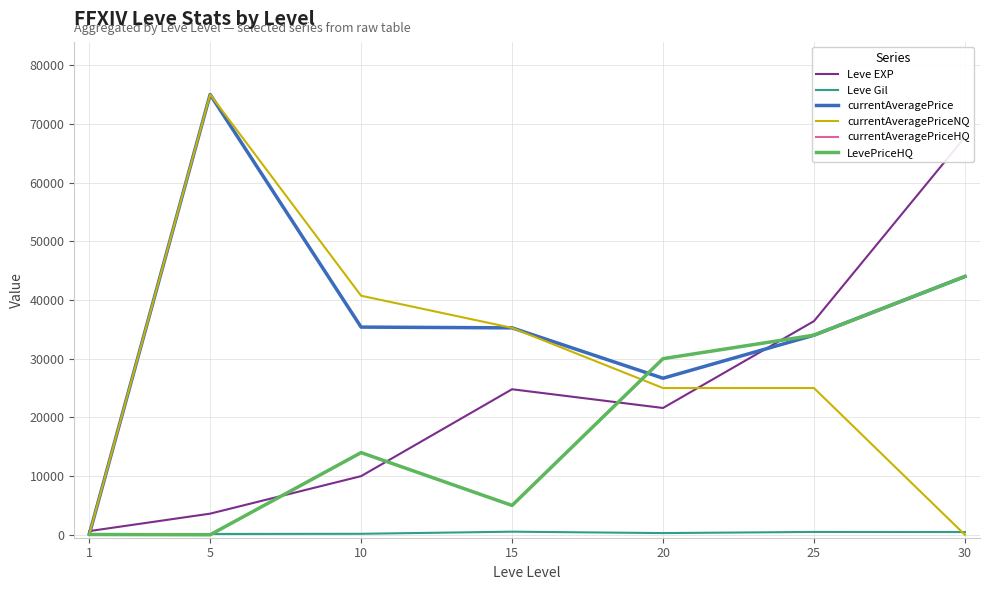

Which series has the largest total across all categories?

currentAveragePrice